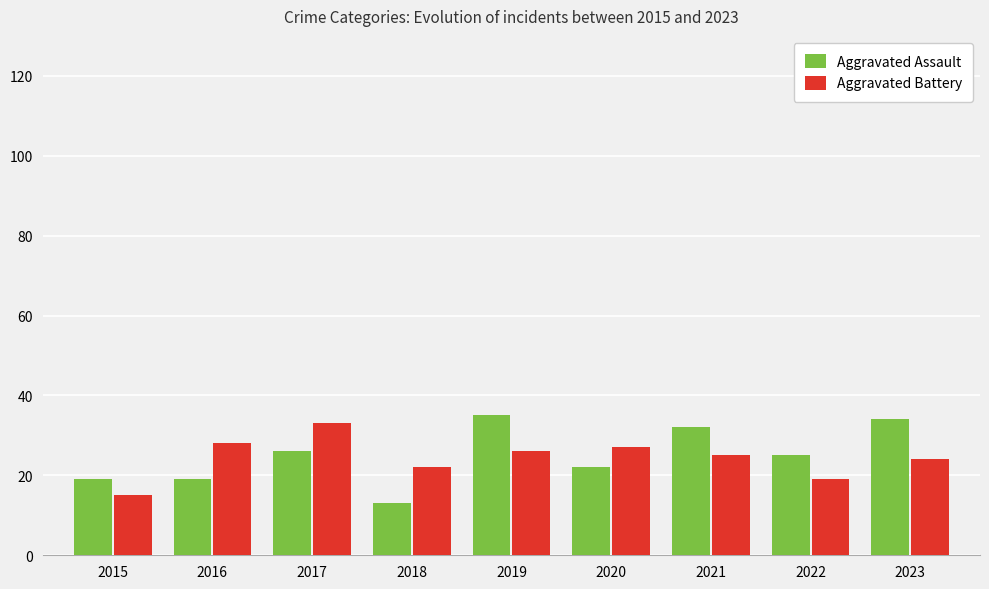

What is the minimum value for Aggravated Battery?

15